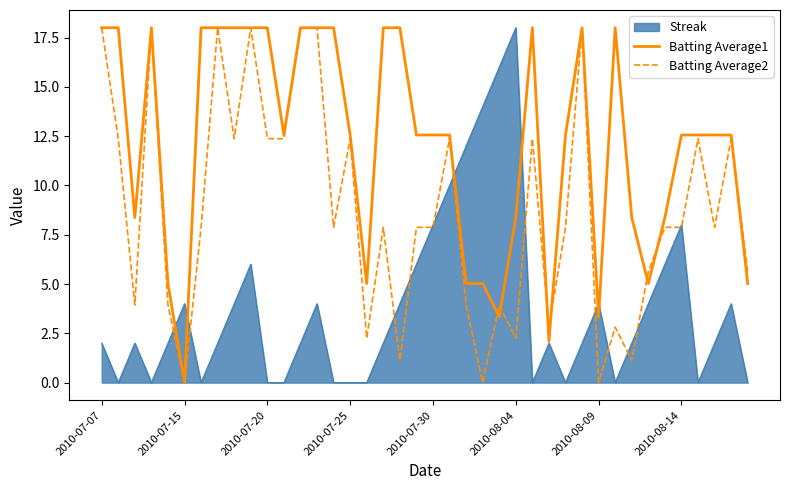

List the series in order of their overall mean, highest first.

Batting Average1, Batting Average2, Streak